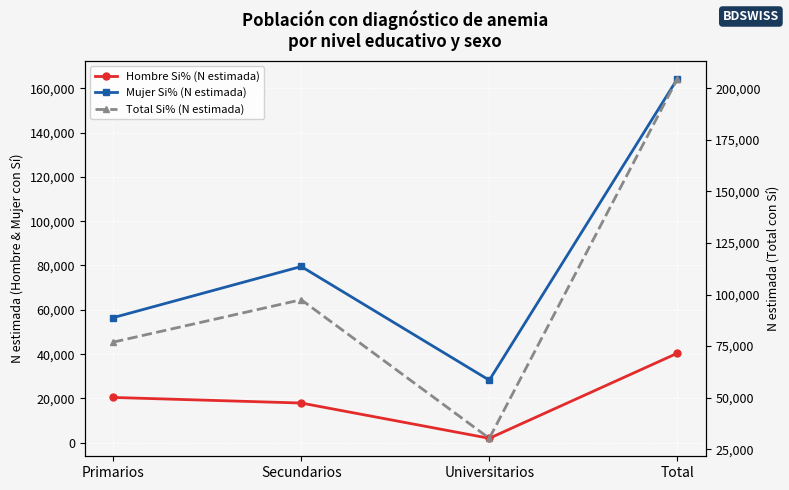

What is the value of the Mujer Si% (N estimada) point at the 3rd from the left?

28241